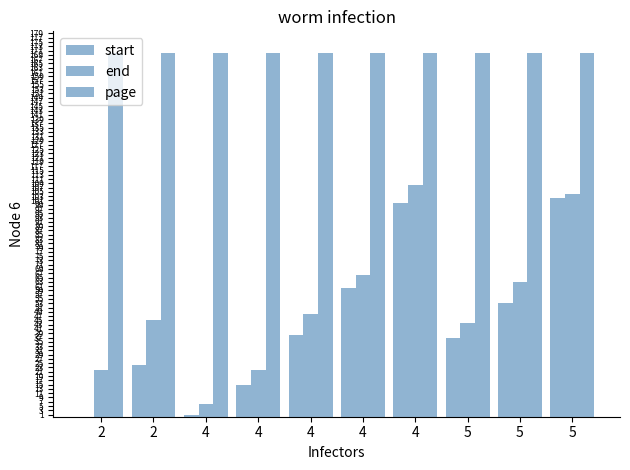

Reading left to right, extract all data points from this chart.

start: 2=0	2=24	4=1	4=15	4=38	4=60	4=100	5=37	5=53	5=102
end: 2=22	2=45	4=6	4=22	4=48	4=66	4=108	5=44	5=63	5=104
page: 2=170	2=170	4=170	4=170	4=170	4=170	4=170	5=170	5=170	5=170